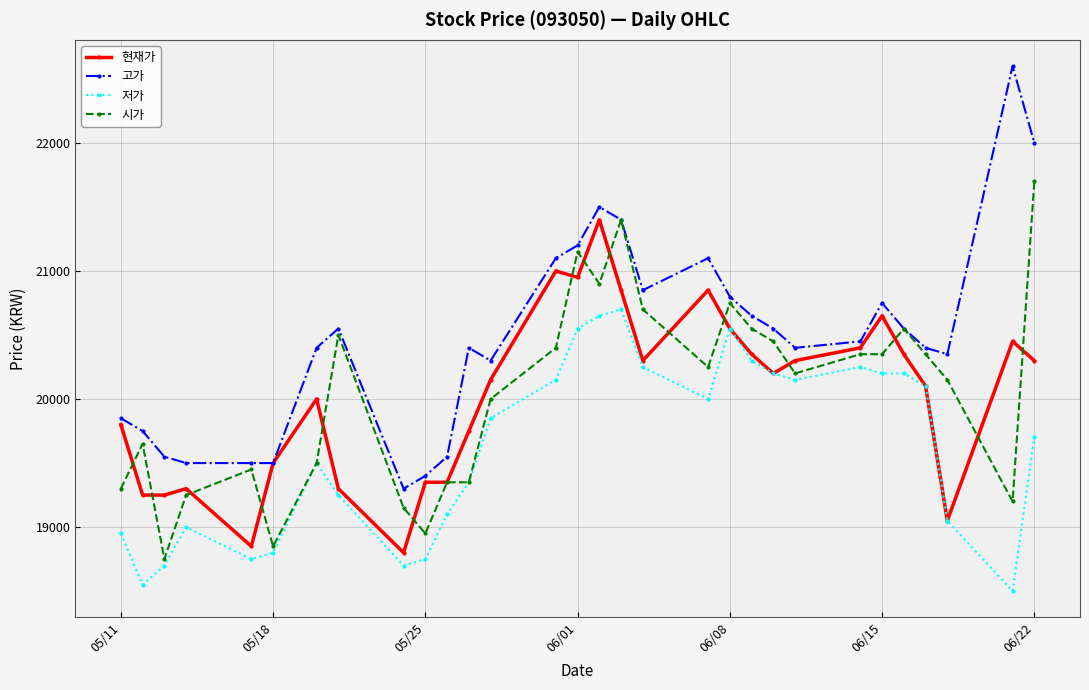

Rank the series by their maximum value, from lowest to highest.

저가, 현재가, 시가, 고가